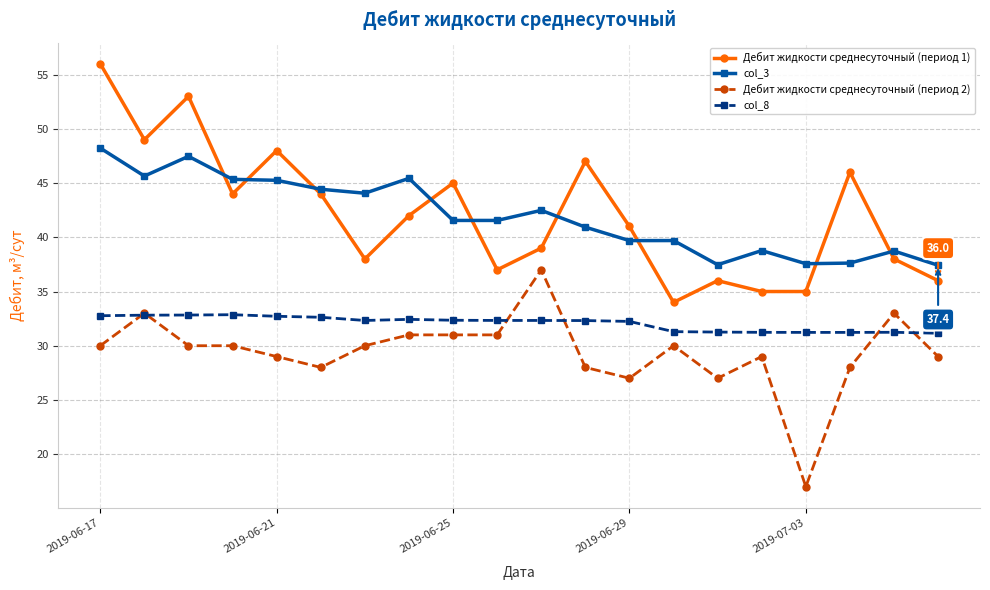

What is the smallest value displayed?

17.0